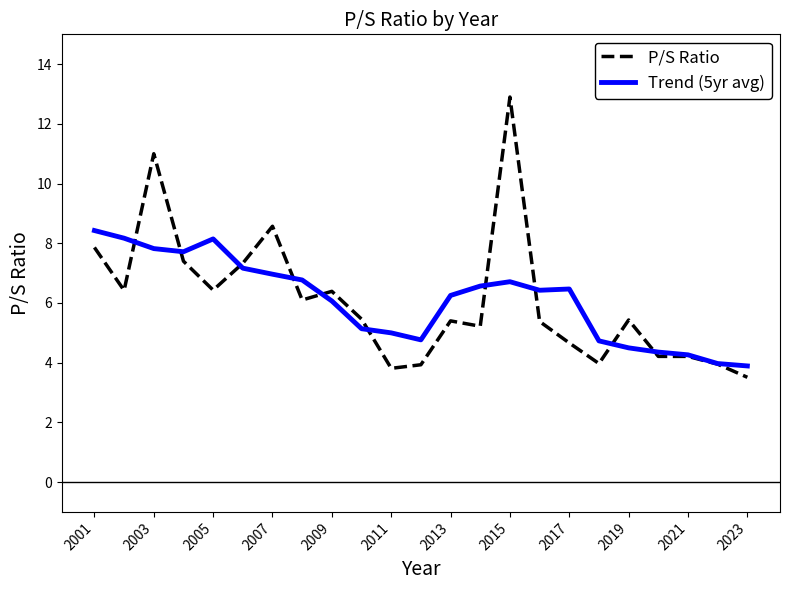

What is the sum of all P/S Ratio values?

139.5